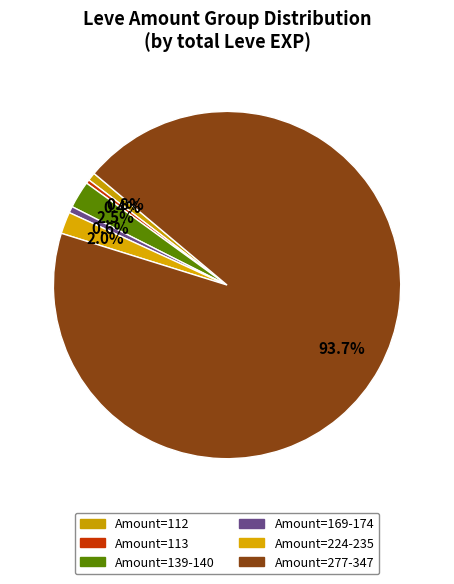

Count the number of slices in the pie.

6